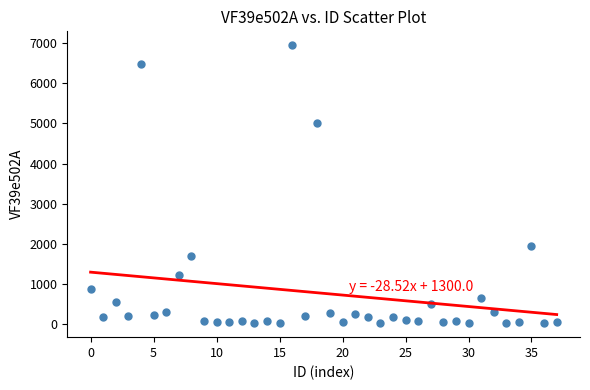

What is the range of Y values (max minus min)?

6919.5